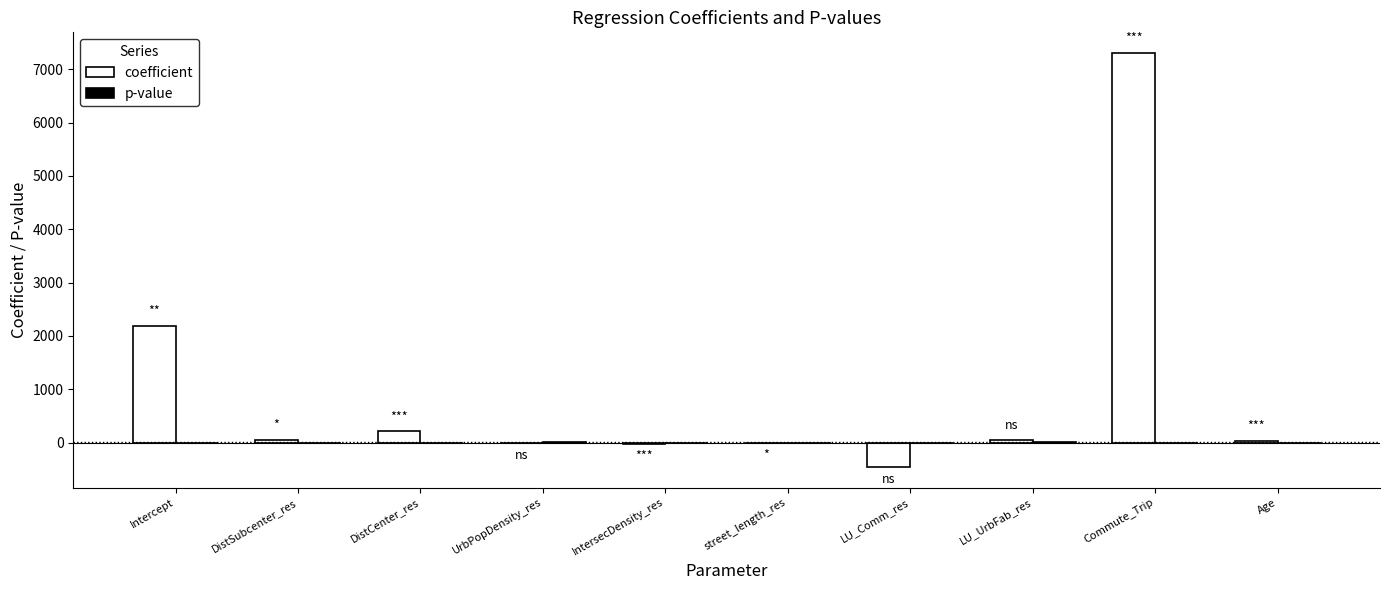

Which category has the highest value across all series?

Commute_Trip